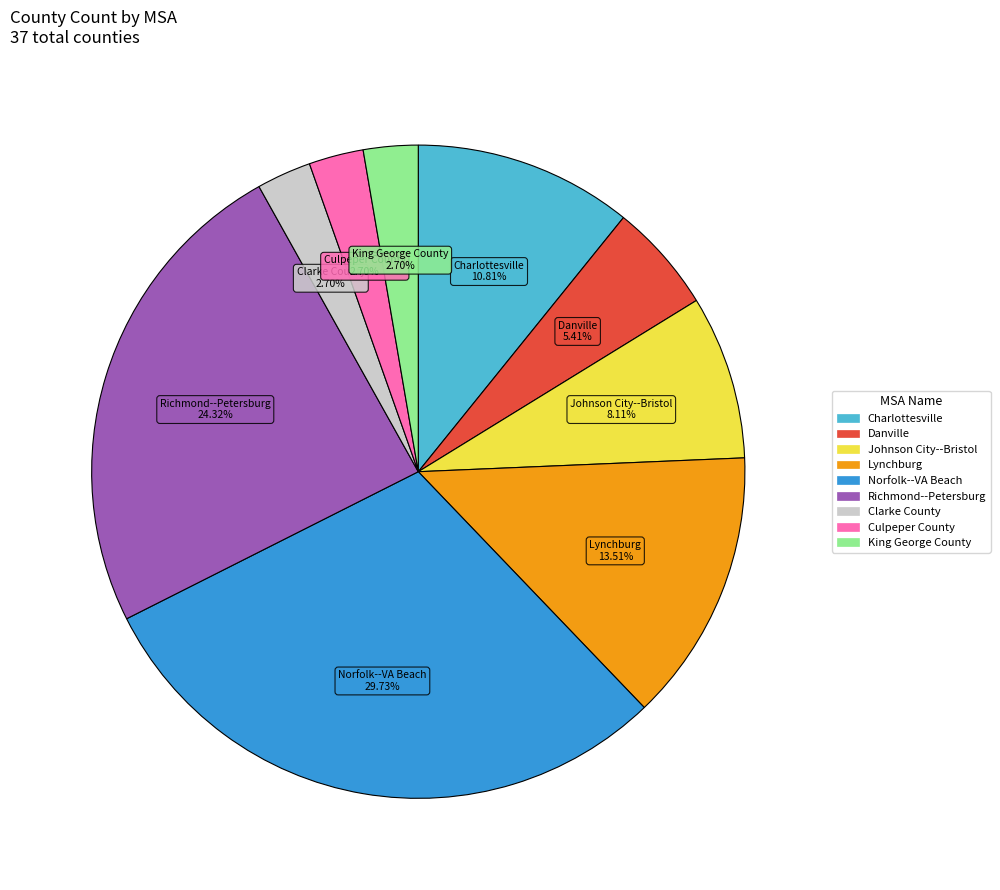

Is there a majority slice in this chart?

No